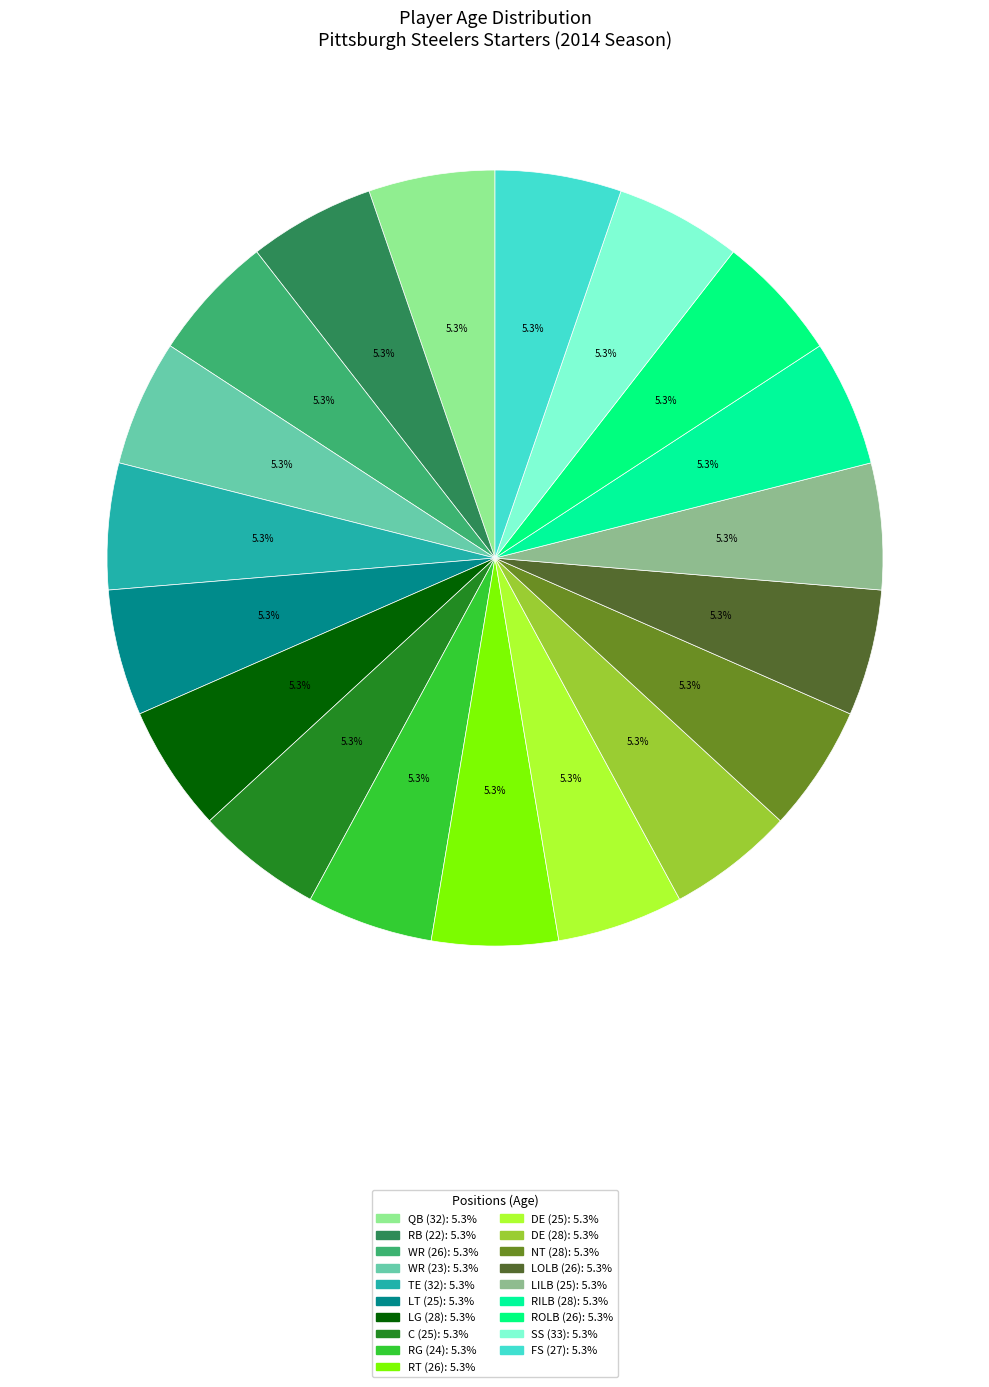

How many segments does this pie chart have?

19